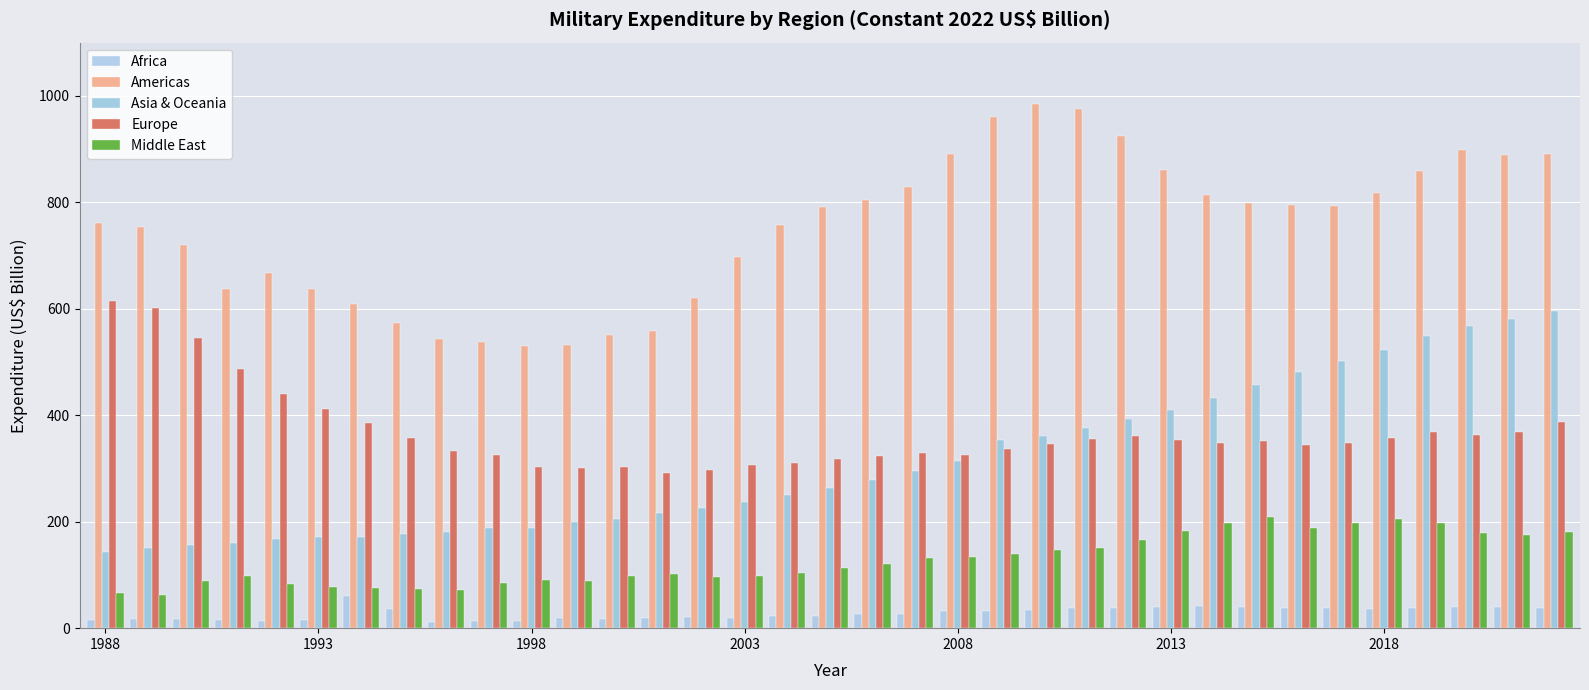

How many bars are there in total?

175